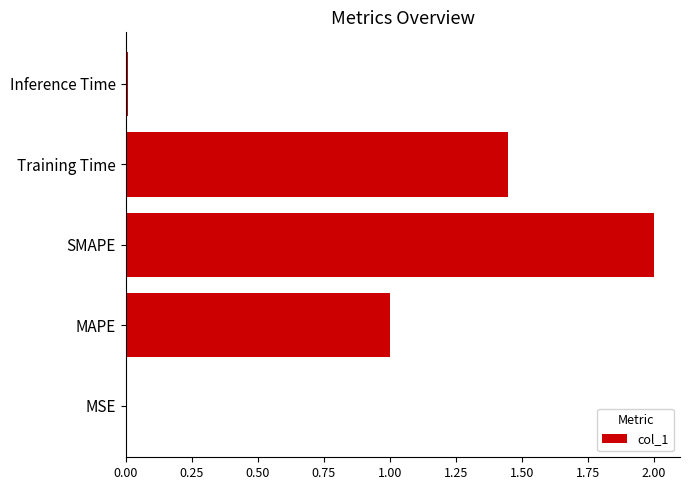

The chart shows a value of 0.0 at Inference Time. True or false?

True